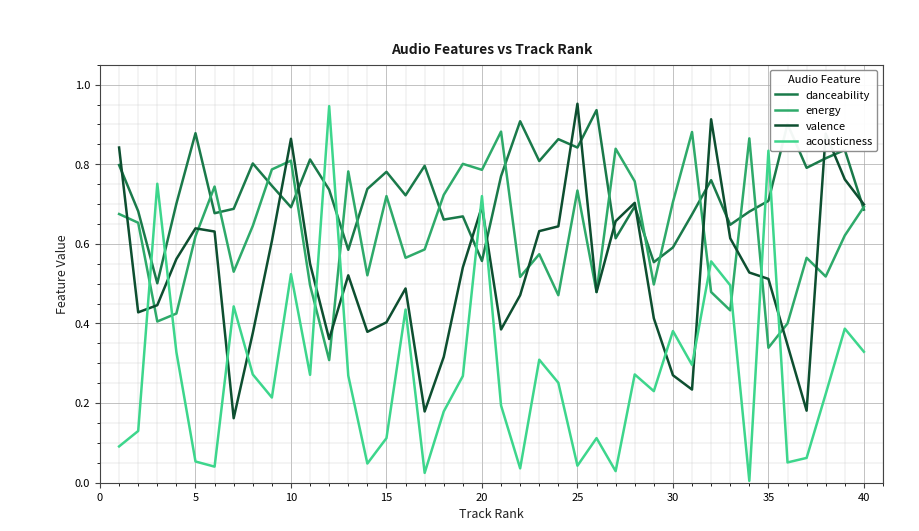

Which series ends up on top after the final intersection of valence and acousticness?

valence